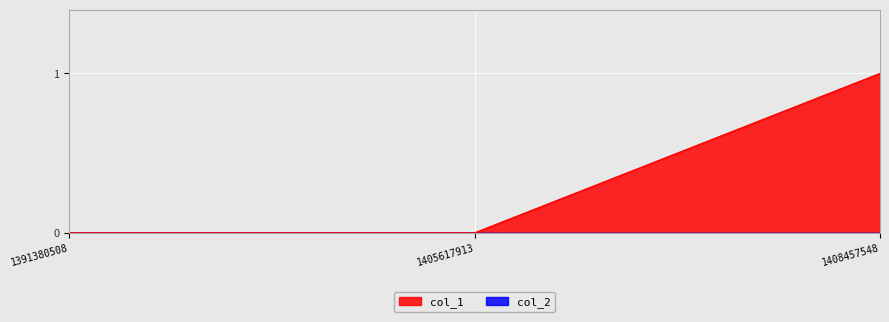

Rank the categories by value from lowest to highest.

1391380508, 1405617913, 1408457548